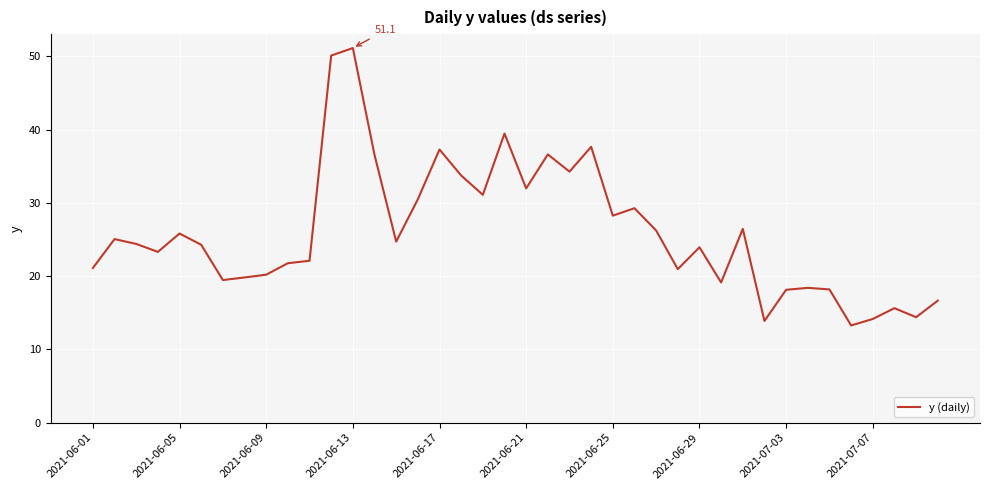

What is the smallest value displayed?

13.3